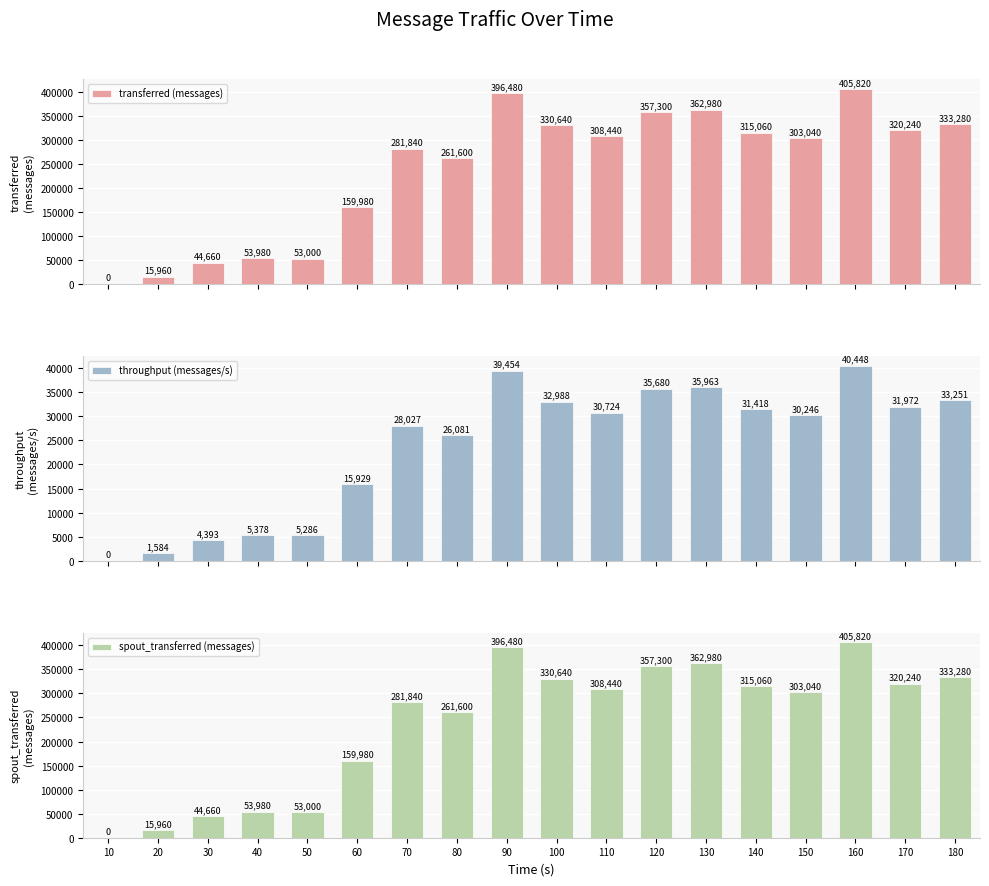

What is the difference between the throughput (messages/s) values at 180 and 90?

6203